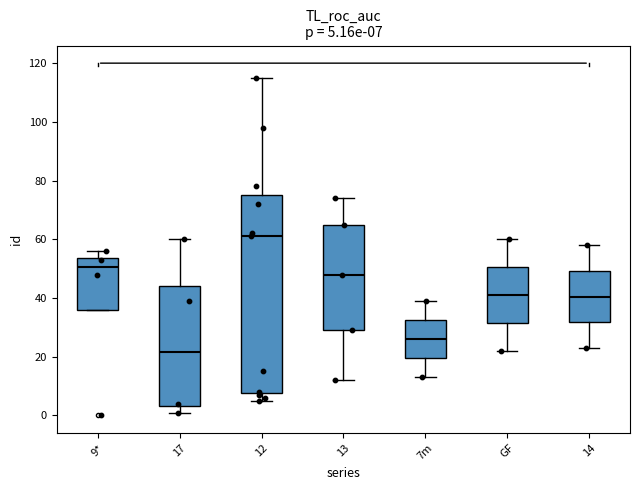

Which box is the tallest, from its lower edge to its upper edge?

12